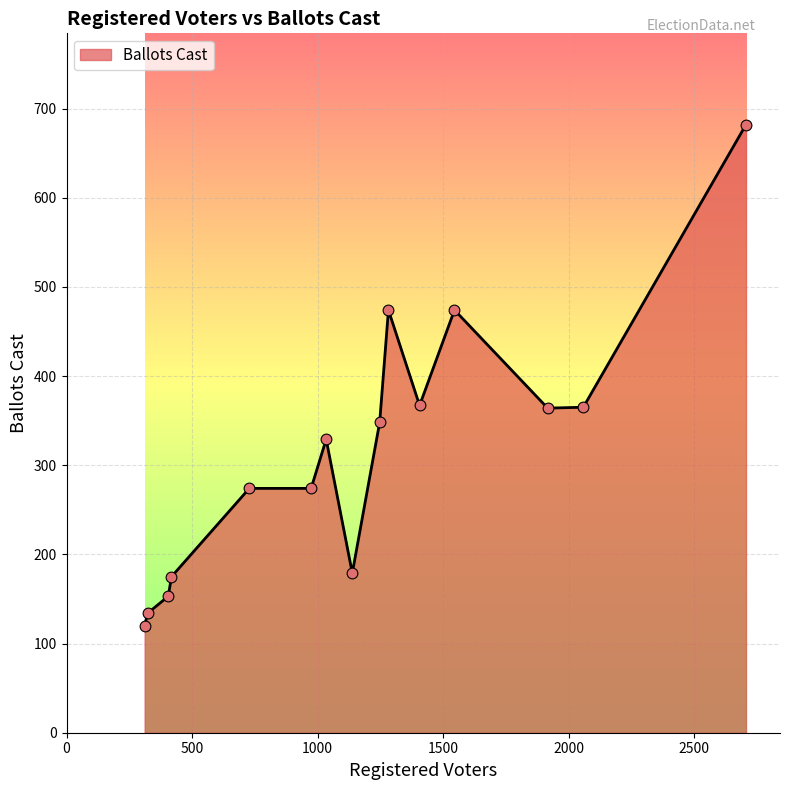

What is the difference between the maximum and minimum values?

562